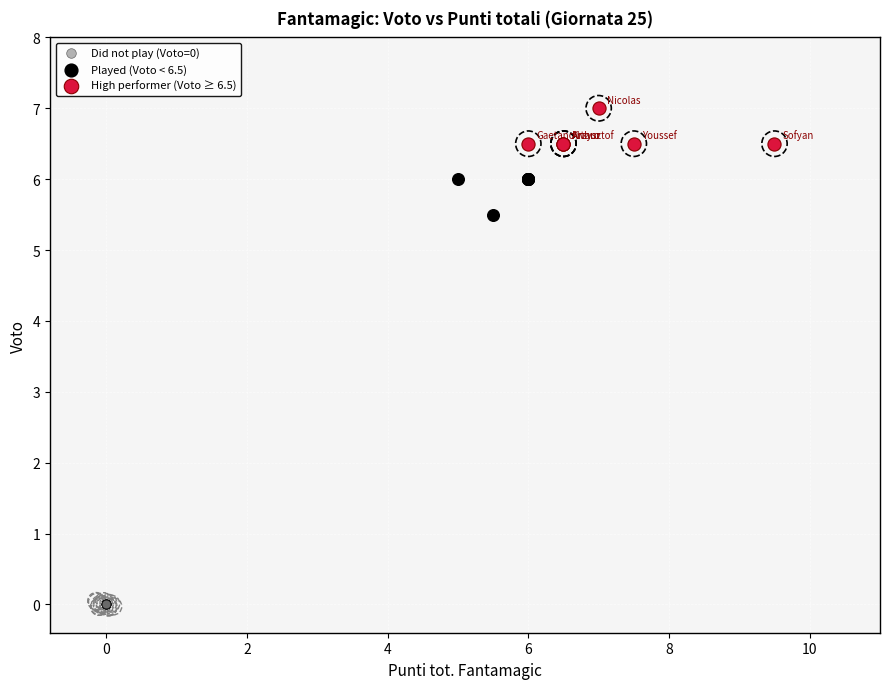

Which series reaches the minimum Y coordinate?

Did not play (Voto=0)